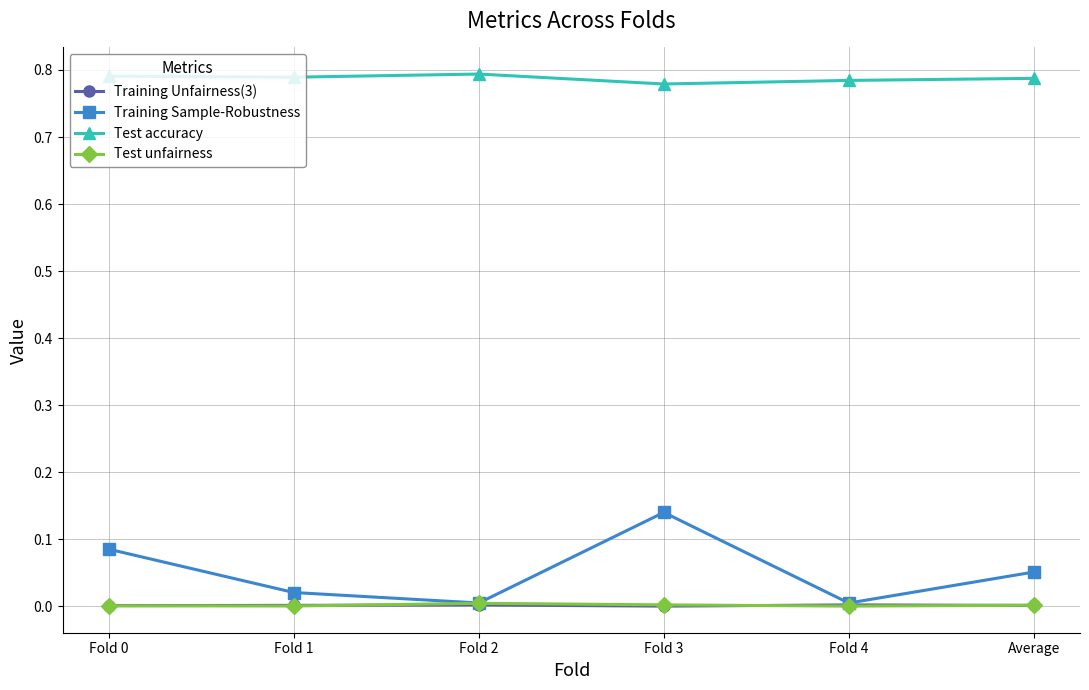

Between Fold 3 and Average, which series saw the biggest shift?

Training Sample-Robustness